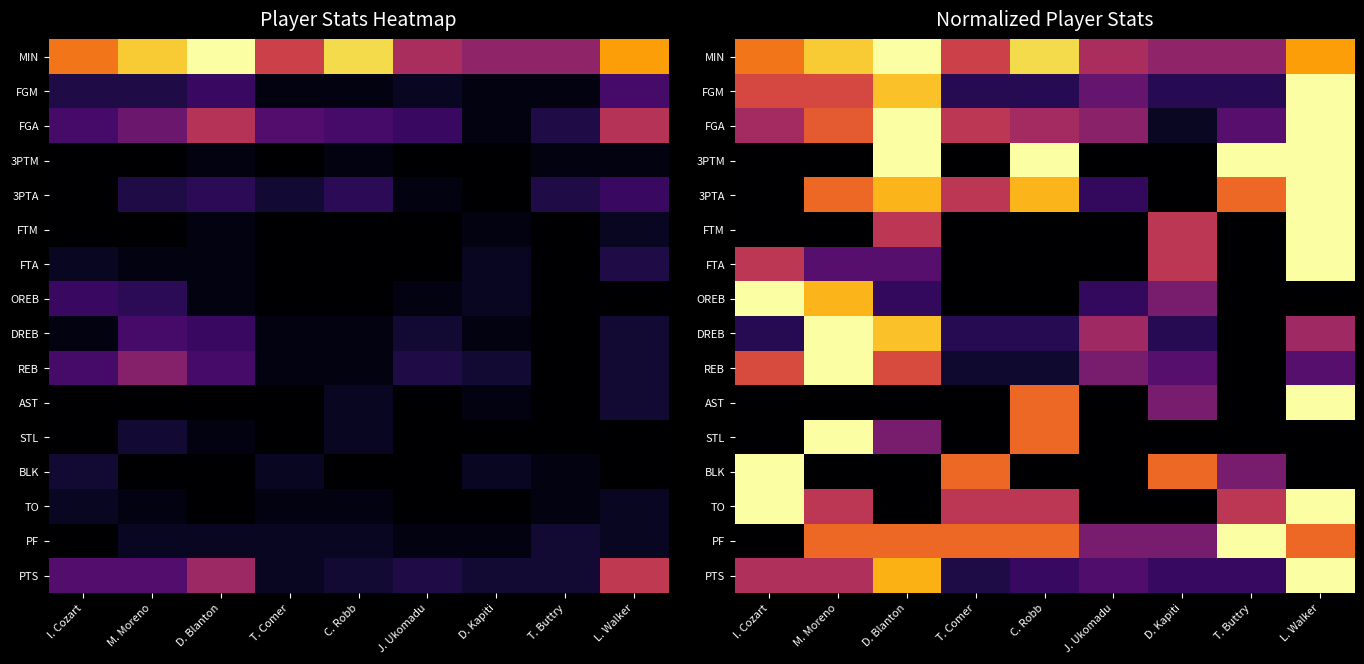

At which category is the sum across all series the highest?

L. Walker